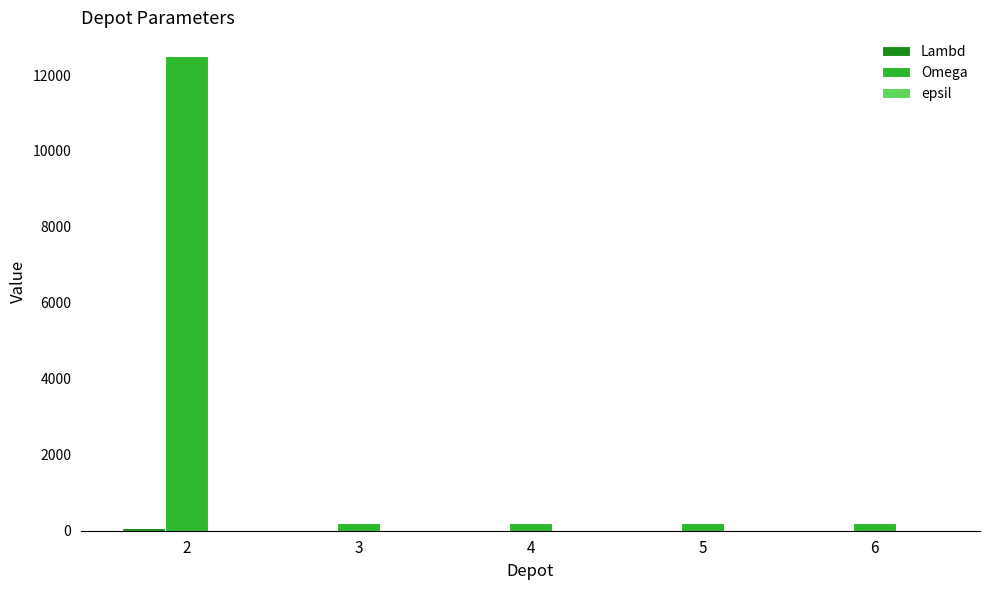

Which series changed the most between 2 and 5?

Omega